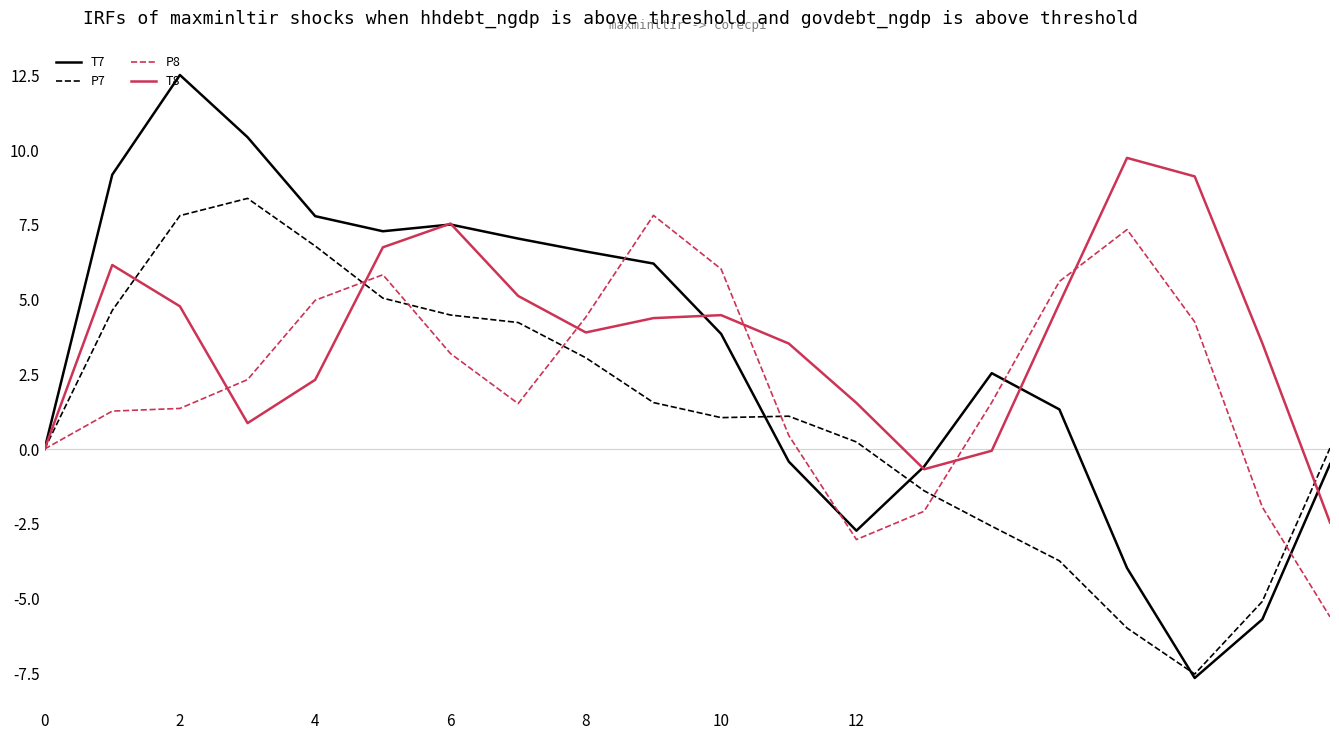

List the series in order of their overall mean, lowest first.

P7, P8, T7, T8